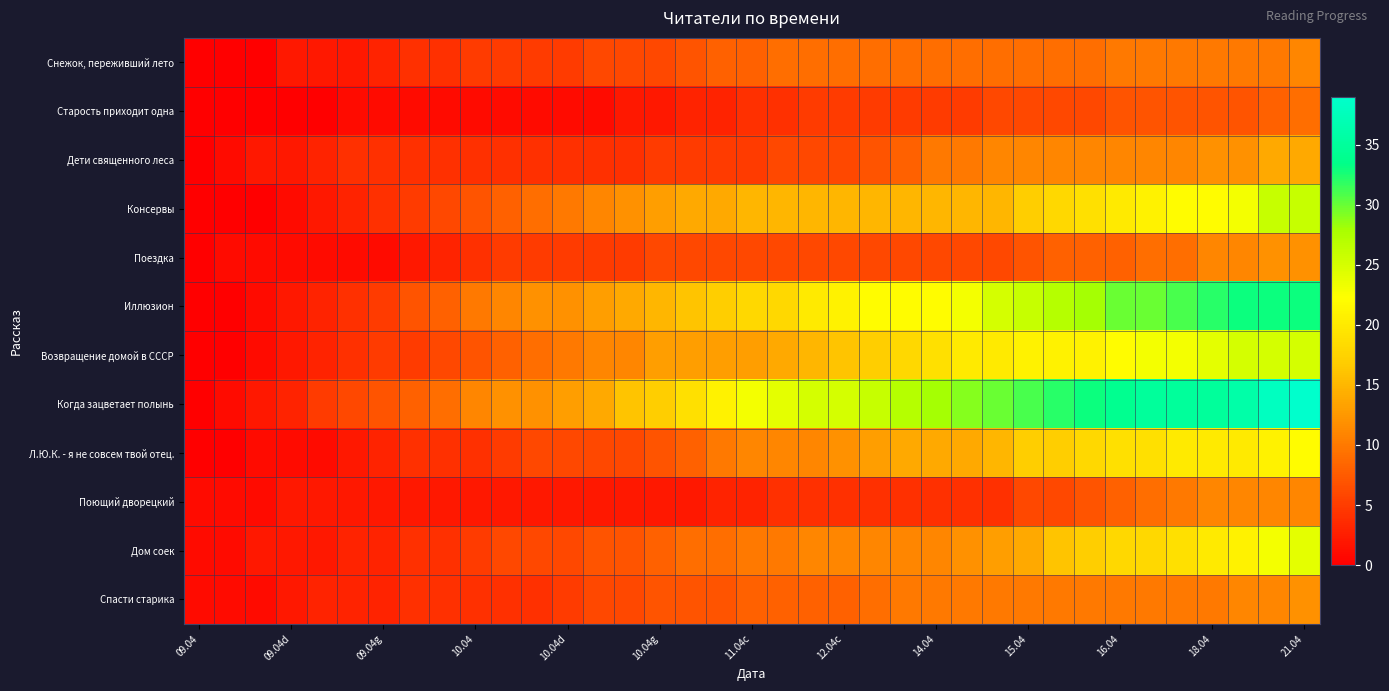

Reading left to right, extract all data points from this chart.

Снежок, переживший лето: 0	0	0	2	2	2	3	4	4	5	5	5	5	6	6	6	7	8	8	9	9	9	9	9	9	9	9	9	9	9	10	10	10	10	10	10	11
Старость приходит одна: 0	0	0	0	0	1	1	1	1	1	1	1	1	1	2	2	3	3	4	4	5	5	5	5	5	5	6	6	6	6	7	7	7	7	7	8	9
Дети священного леса: 0	1	2	2	3	4	4	4	4	4	4	4	4	4	4	5	5	5	5	6	6	6	7	8	10	10	11	11	11	11	11	11	11	12	12	14	14
Консервы: 0	0	0	1	2	3	4	5	6	7	8	9	10	11	12	13	14	14	15	15	15	15	15	15	15	15	15	17	18	19	20	21	22	22	23	26	26
Поездка: 0	1	1	1	1	1	1	2	3	4	5	5	5	5	5	6	6	6	6	6	6	6	6	6	6	6	6	7	8	8	8	9	9	11	11	12	12
Иллюзион: 0	0	1	2	3	4	5	7	8	10	11	12	12	13	14	15	16	17	18	18	20	21	22	22	22	23	25	26	27	28	30	30	31	32	33	33	33
Возвращение домой в СССР: 0	0	1	2	3	4	5	5	6	7	8	9	10	11	11	13	13	13	13	14	15	16	17	18	19	20	20	21	21	21	22	23	23	24	25	25	25
Когда зацветает полынь: 0	1	2	3	5	6	7	8	9	11	12	12	13	14	16	17	19	21	23	24	25	25	26	27	28	29	30	31	32	33	34	35	35	35	36	38	39
Л.Ю.К. - я не совсем твой отец.: 0	0	1	1	1	2	3	4	4	4	5	6	6	6	6	7	8	10	11	11	11	12	13	14	14	14	15	17	17	18	19	19	20	20	20	21	22
Поющий дворецкий: 1	1	1	2	2	2	2	2	2	2	2	2	2	2	2	2	2	3	3	4	4	4	4	4	4	4	4	6	6	7	8	9	10	11	11	11	11
Дом соек: 1	1	2	2	2	3	3	4	4	5	6	6	6	7	7	8	9	9	10	10	11	11	11	11	11	12	13	14	16	17	18	18	19	20	21	23	24
Спасти старика: 1	1	1	2	3	3	3	4	4	4	4	4	5	6	6	7	7	7	8	8	8	8	9	10	10	10	10	10	10	10	10	10	10	10	11	11	12